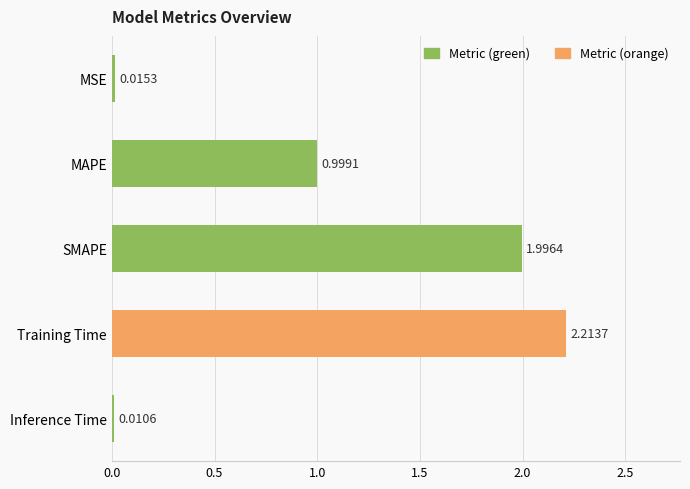

What is the sum of the values at SMAPE and Inference Time?

2.0